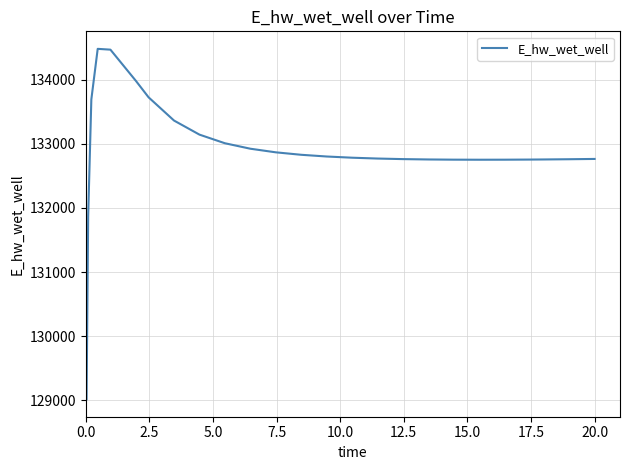

How many values exceed 132783?

13